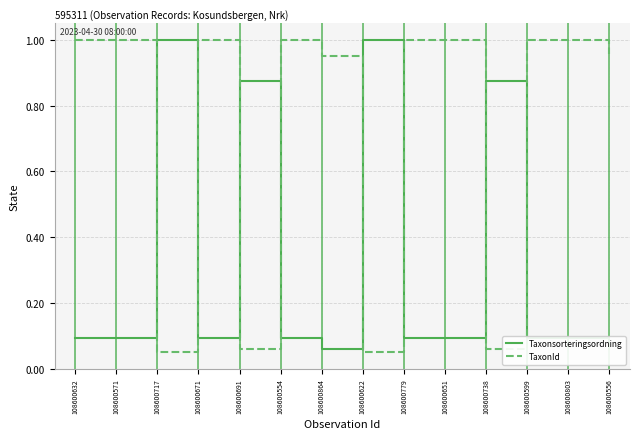

In Taxonsorteringsordning, how many points are lower than both neighbors (excluding endpoints)?

3